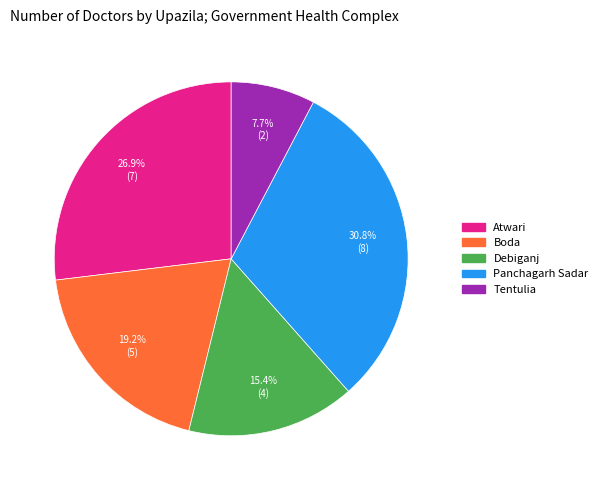

To the nearest percent, what is the combined percentage of Panchagarh Sadar and Debiganj?

46%